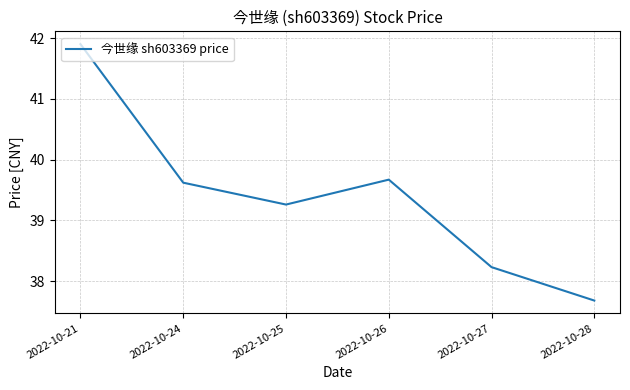

Approximately how many times larger is the value at 2022-10-26 compared to 2022-10-24?

1.0